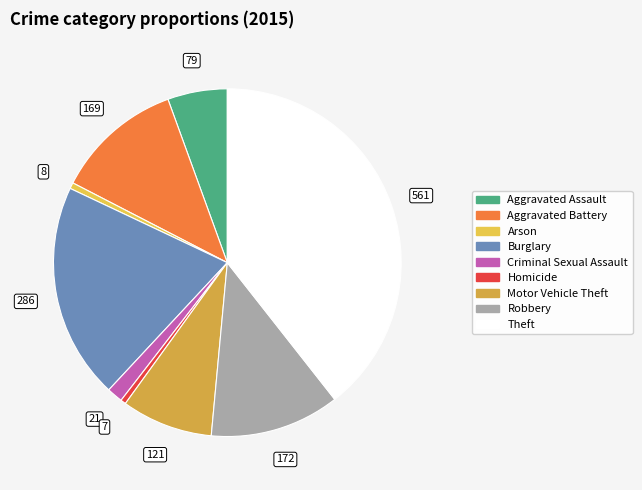

Which slice is the largest?

Theft